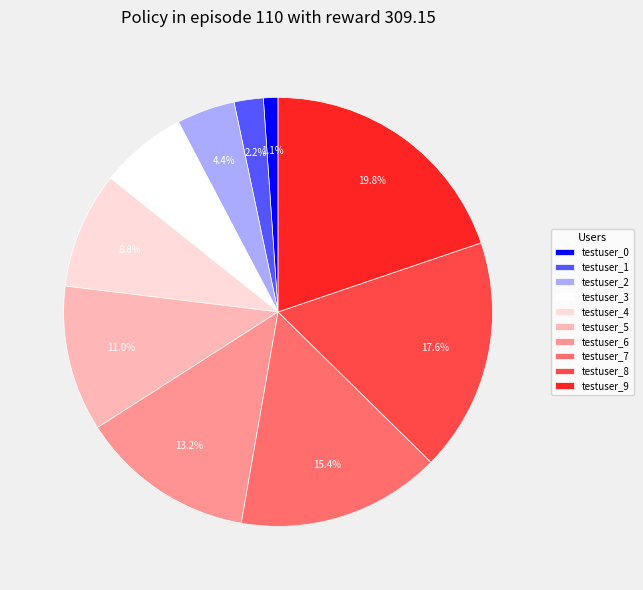

Is there any slice that represents more than half of the pie?

No